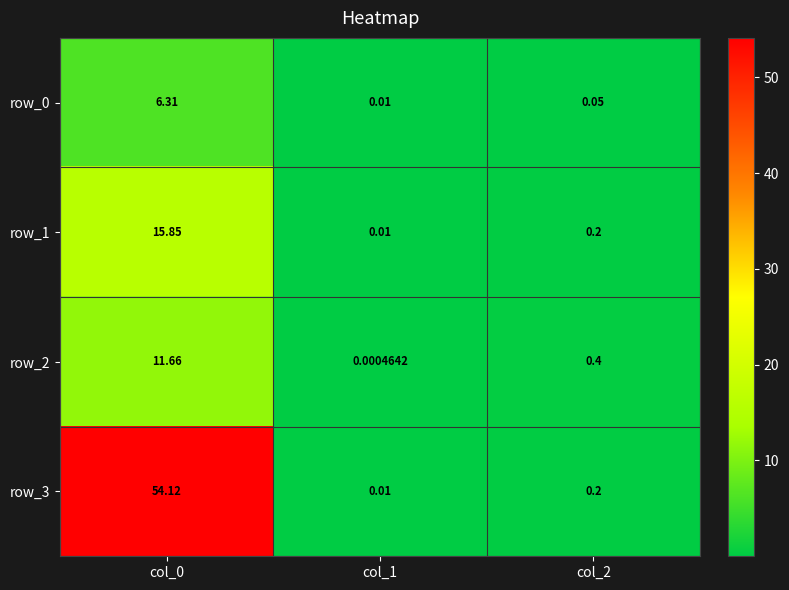

What is the sum of all row_1 values?

16.1